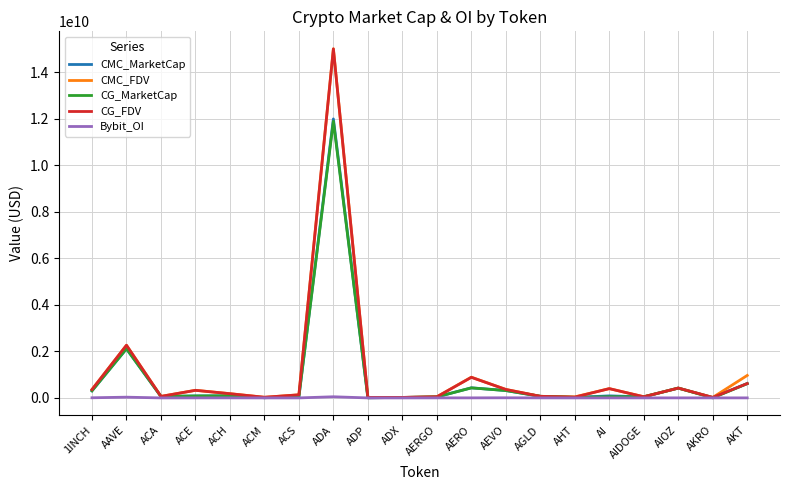

What position from the left is ACS?

7